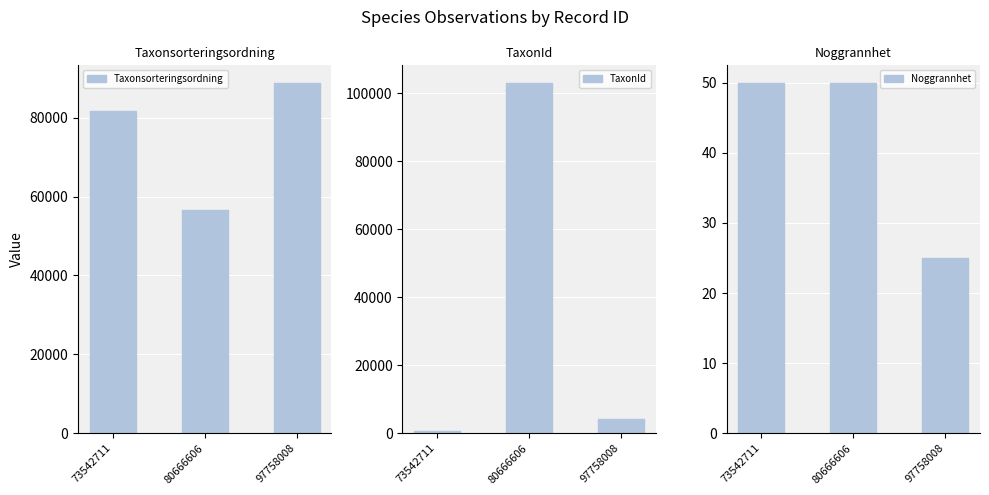

What is the maximum value shown in the chart?

103012